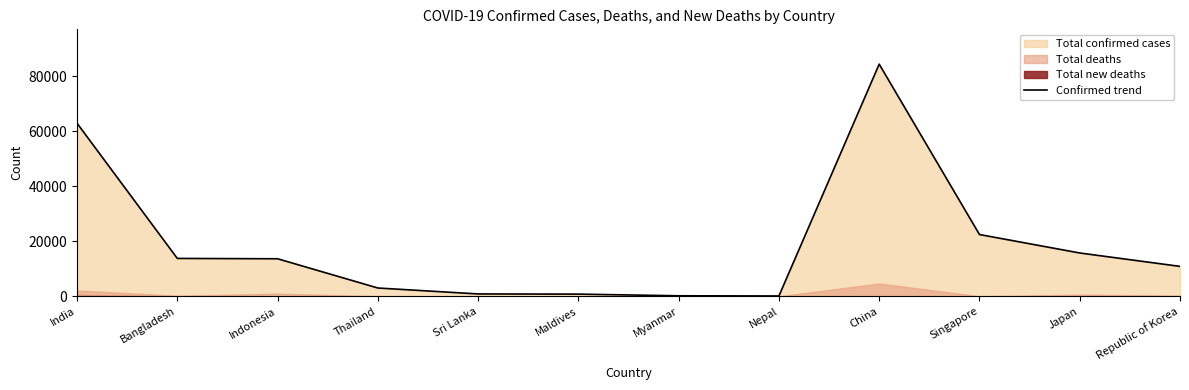

What is the average value?

19066